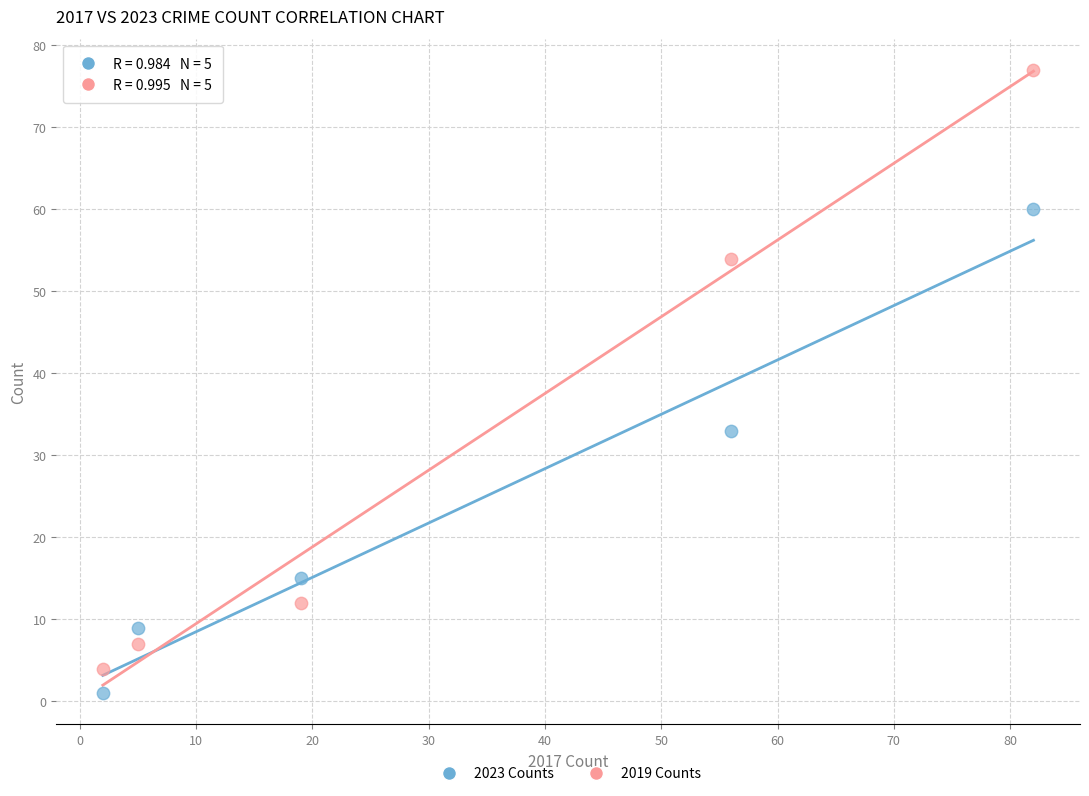

What are all the series names shown in the legend?

2023 Counts, 2019 Counts